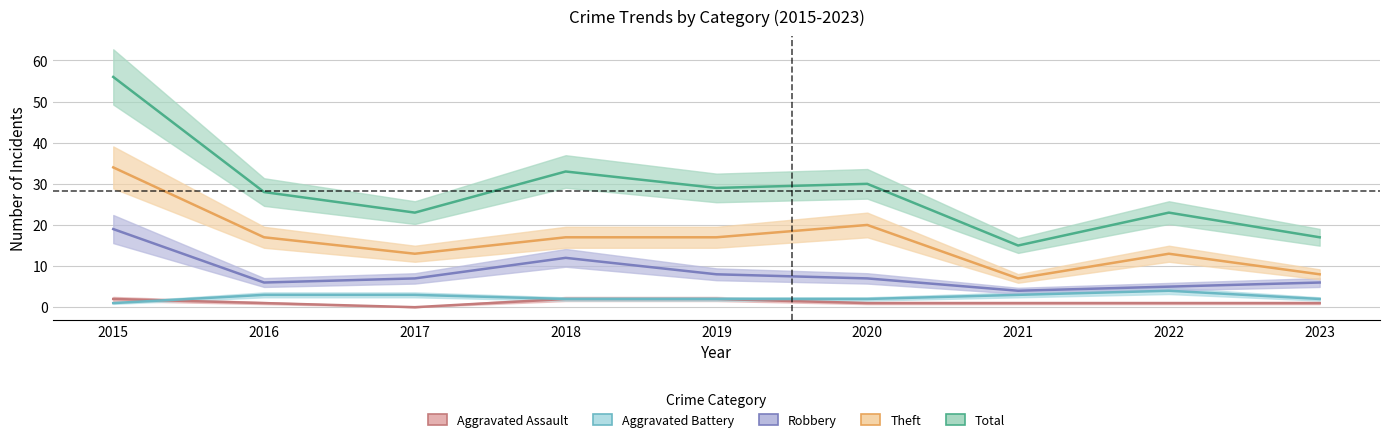

True or false: Robbery and Theft intersect in this chart.

False